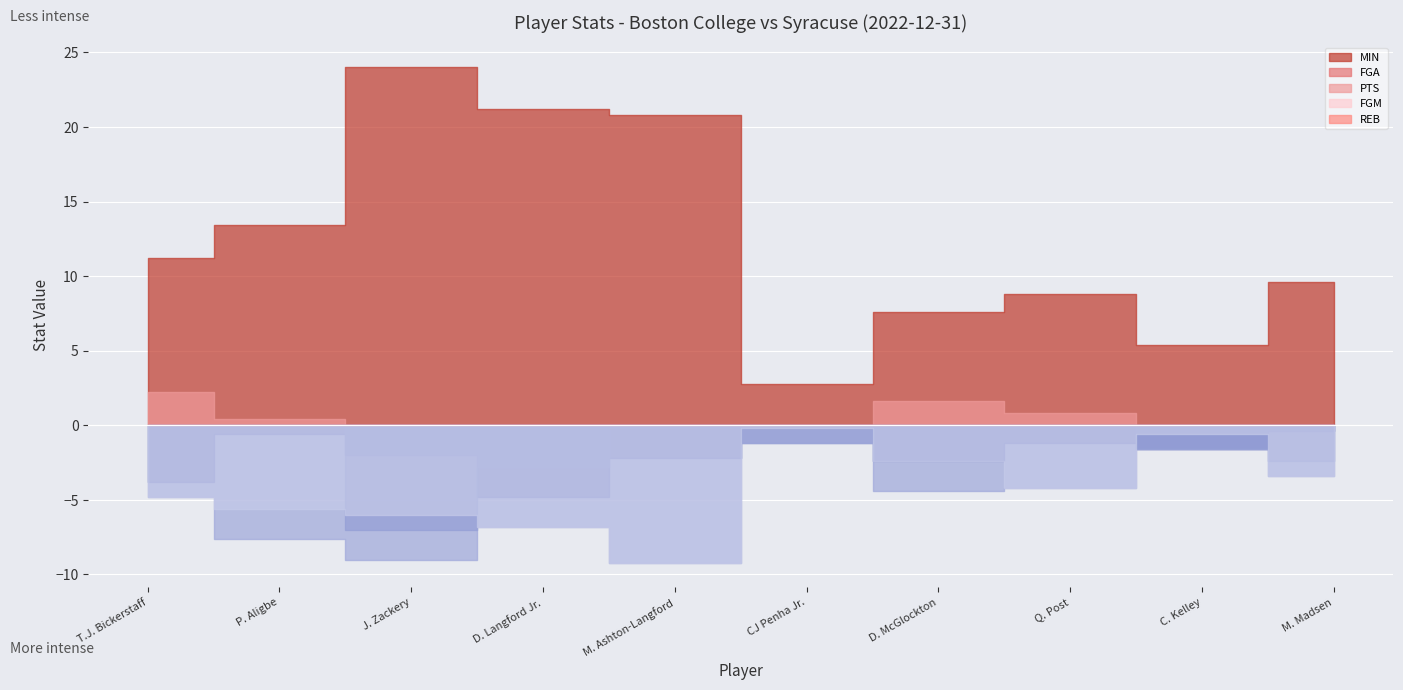

What is the approximate value of MIN at C. Kelley, to the nearest 5?

5